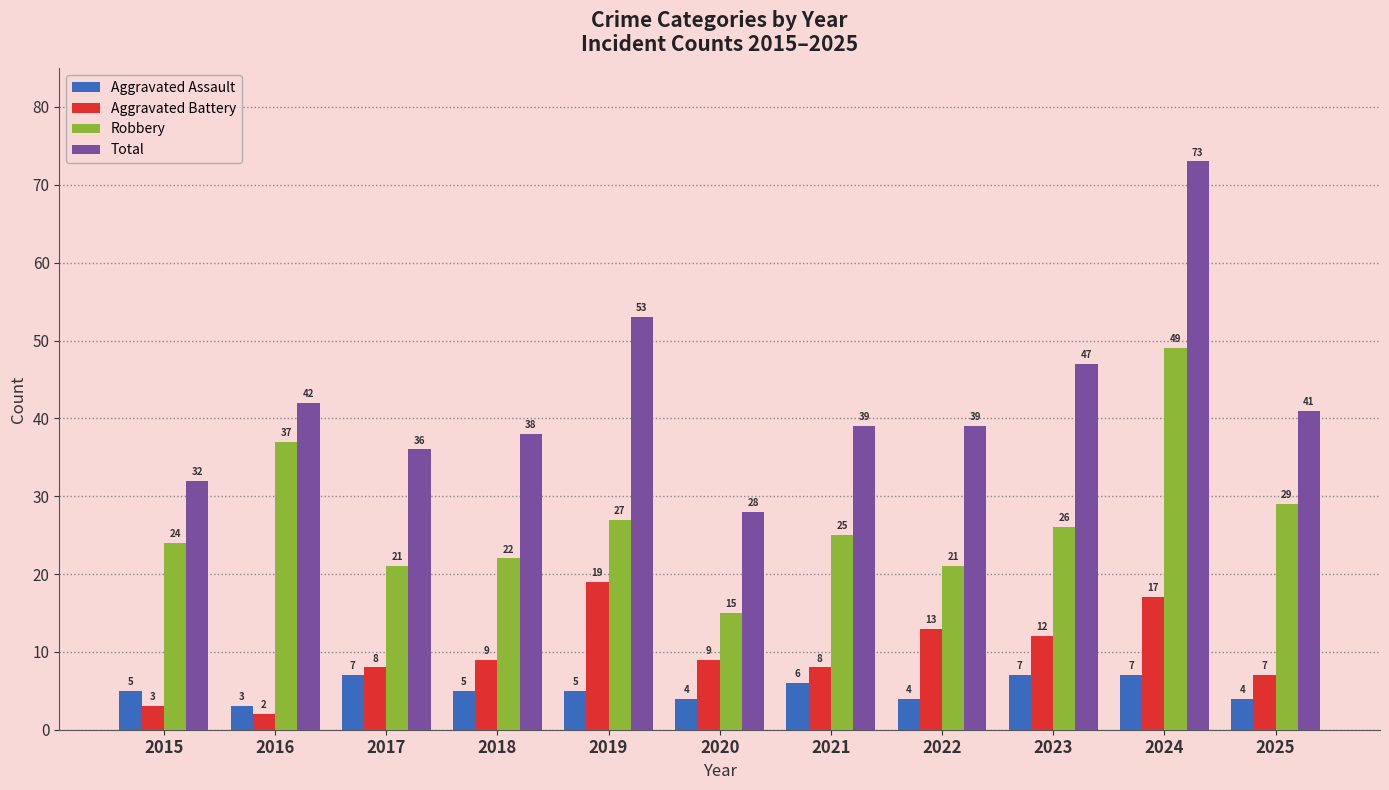

At which category does the chart reach its peak across all series?

2024